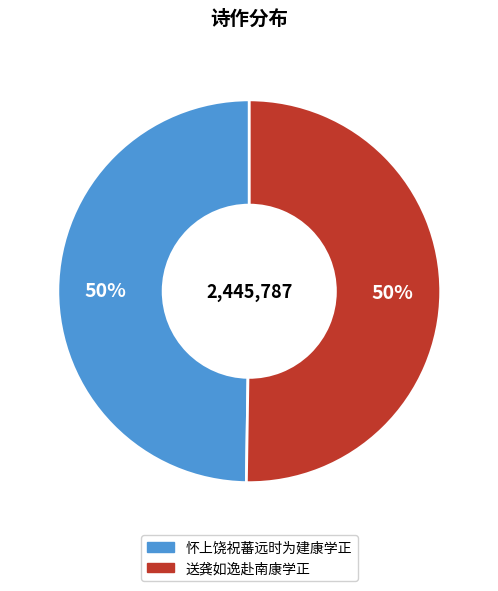

Approximately how many times larger is the value at 怀上饶祝蕃远时为建康学正 compared to 送龚如逸赴南康学正?

1.0